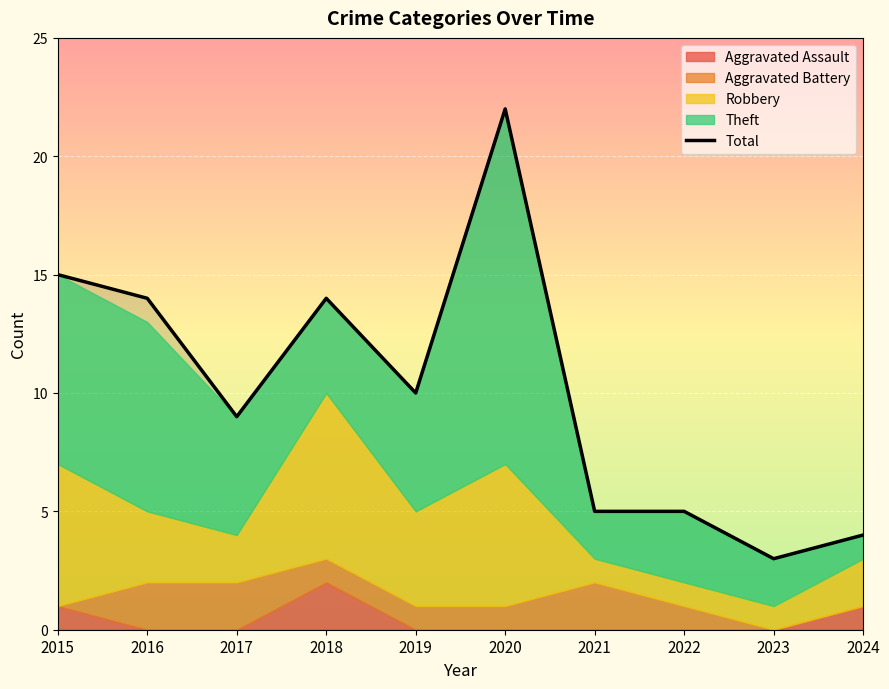

What is the value of the 4th point from the left?

14